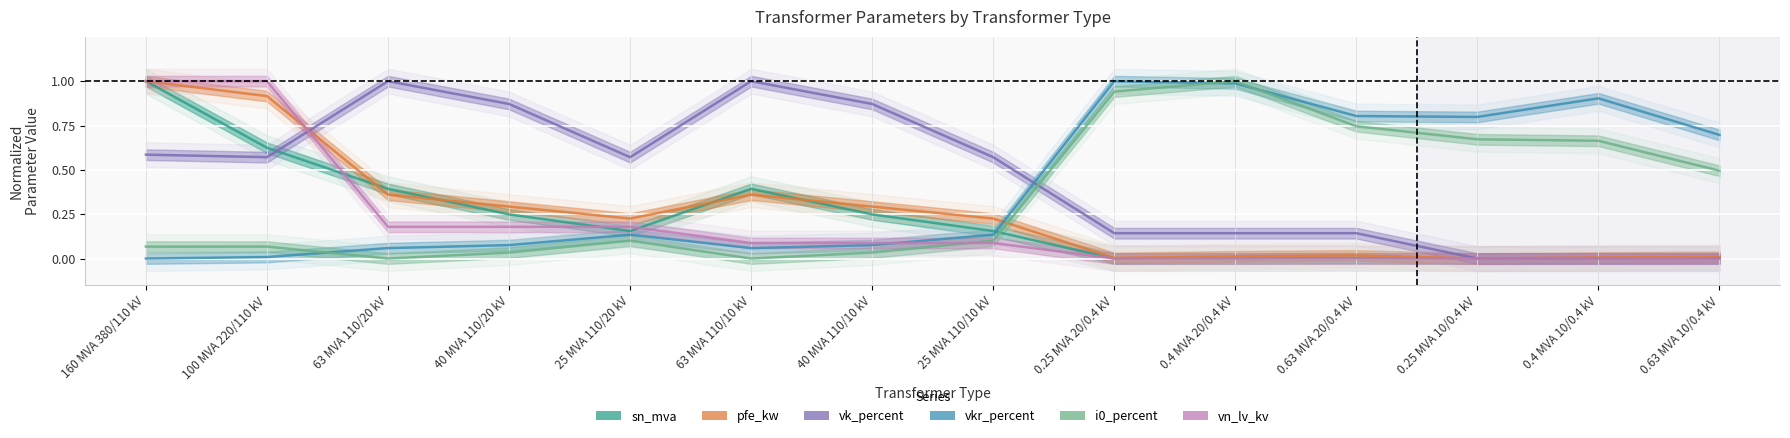

Reading left to right, transcribe all the data shown in this chart.

sn_mva: 160 MVA 380/110 kV=1.0	100 MVA 220/110 kV=0.6	63 MVA 110/20 kV=0.4	40 MVA 110/20 kV=0.2	25 MVA 110/20 kV=0.2	63 MVA 110/10 kV=0.4	40 MVA 110/10 kV=0.2	25 MVA 110/10 kV=0.2	0.25 MVA 20/0.4 kV=0.0	0.4 MVA 20/0.4 kV=0.0	0.63 MVA 20/0.4 kV=0.0	0.25 MVA 10/0.4 kV=0.0	0.4 MVA 10/0.4 kV=0.0	0.63 MVA 10/0.4 kV=0.0
pfe_kw: 160 MVA 380/110 kV=1.0	100 MVA 220/110 kV=0.9	63 MVA 110/20 kV=0.4	40 MVA 110/20 kV=0.3	25 MVA 110/20 kV=0.2	63 MVA 110/10 kV=0.4	40 MVA 110/10 kV=0.3	25 MVA 110/10 kV=0.2	0.25 MVA 20/0.4 kV=0.0	0.4 MVA 20/0.4 kV=0.0	0.63 MVA 20/0.4 kV=0.0	0.25 MVA 10/0.4 kV=0.0	0.4 MVA 10/0.4 kV=0.0	0.63 MVA 10/0.4 kV=0.0
vk_percent: 160 MVA 380/110 kV=0.6	100 MVA 220/110 kV=0.6	63 MVA 110/20 kV=1.0	40 MVA 110/20 kV=0.9	25 MVA 110/20 kV=0.6	63 MVA 110/10 kV=1.0	40 MVA 110/10 kV=0.9	25 MVA 110/10 kV=0.6	0.25 MVA 20/0.4 kV=0.1	0.4 MVA 20/0.4 kV=0.1	0.63 MVA 20/0.4 kV=0.1	0.25 MVA 10/0.4 kV=0.0	0.4 MVA 10/0.4 kV=0.0	0.63 MVA 10/0.4 kV=0.0
vkr_percent: 160 MVA 380/110 kV=0.0	100 MVA 220/110 kV=0.0	63 MVA 110/20 kV=0.1	40 MVA 110/20 kV=0.1	25 MVA 110/20 kV=0.1	63 MVA 110/10 kV=0.1	40 MVA 110/10 kV=0.1	25 MVA 110/10 kV=0.1	0.25 MVA 20/0.4 kV=1.0	0.4 MVA 20/0.4 kV=1.0	0.63 MVA 20/0.4 kV=0.8	0.25 MVA 10/0.4 kV=0.8	0.4 MVA 10/0.4 kV=0.9	0.63 MVA 10/0.4 kV=0.7
i0_percent: 160 MVA 380/110 kV=0.1	100 MVA 220/110 kV=0.1	63 MVA 110/20 kV=0.0	40 MVA 110/20 kV=0.0	25 MVA 110/20 kV=0.1	63 MVA 110/10 kV=0.0	40 MVA 110/10 kV=0.0	25 MVA 110/10 kV=0.1	0.25 MVA 20/0.4 kV=0.9	0.4 MVA 20/0.4 kV=1.0	0.63 MVA 20/0.4 kV=0.7	0.25 MVA 10/0.4 kV=0.7	0.4 MVA 10/0.4 kV=0.7	0.63 MVA 10/0.4 kV=0.5
vn_lv_kv: 160 MVA 380/110 kV=1.0	100 MVA 220/110 kV=1.0	63 MVA 110/20 kV=0.2	40 MVA 110/20 kV=0.2	25 MVA 110/20 kV=0.2	63 MVA 110/10 kV=0.1	40 MVA 110/10 kV=0.1	25 MVA 110/10 kV=0.1	0.25 MVA 20/0.4 kV=0.0	0.4 MVA 20/0.4 kV=0.0	0.63 MVA 20/0.4 kV=0.0	0.25 MVA 10/0.4 kV=0.0	0.4 MVA 10/0.4 kV=0.0	0.63 MVA 10/0.4 kV=0.0